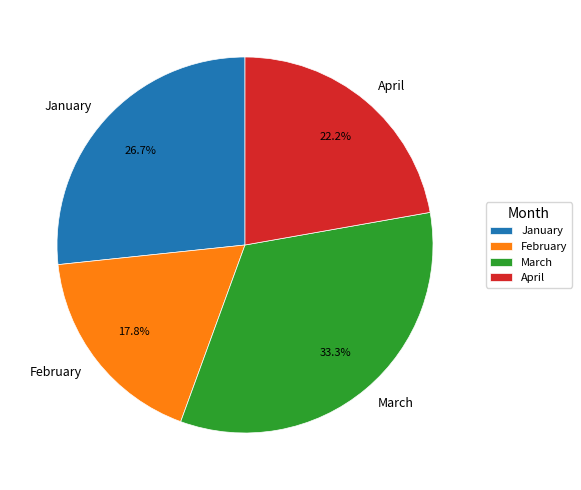

The April slice represents 22% of the pie. True or false?

True